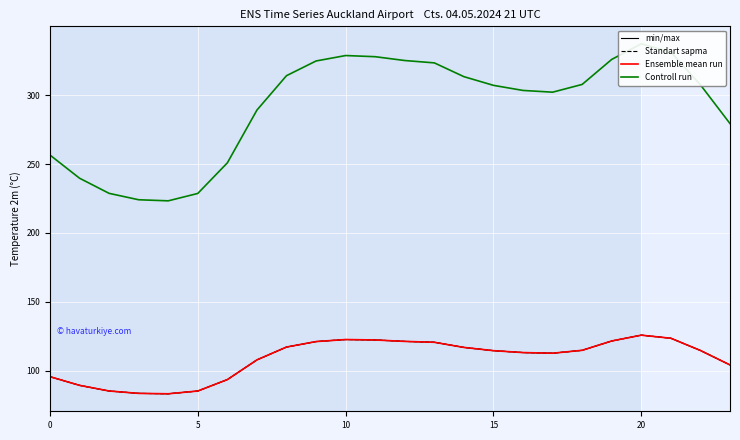

True or false: min/max and Ensemble mean run intersect in this chart.

False